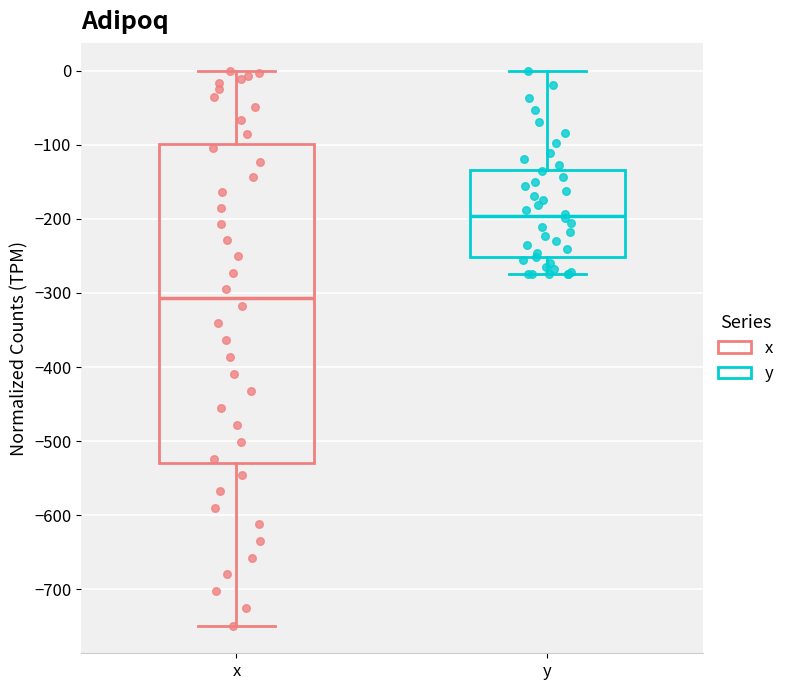

Where is the upper edge of the box for x on the y-axis? The values are not printed on the chart, so give them approximately, as read against the axis.

-100